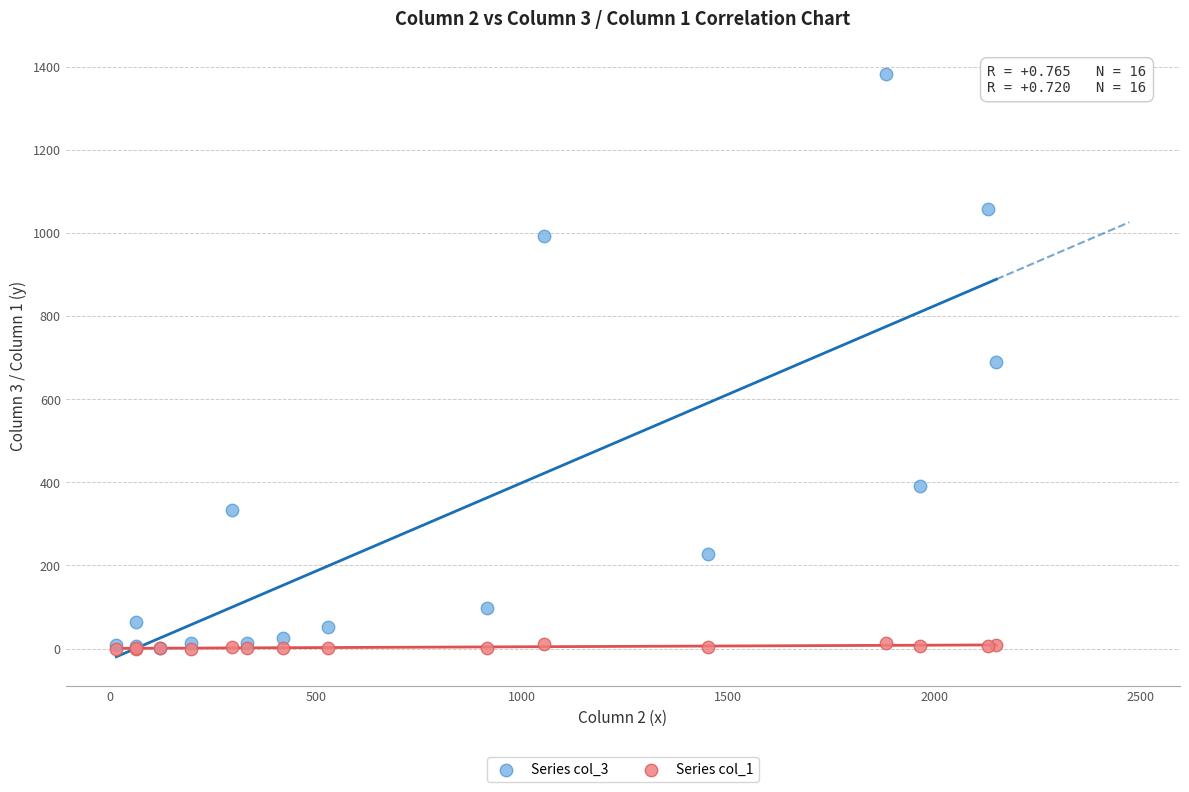

Which series has the largest Y range (max minus min)?

Series col_3